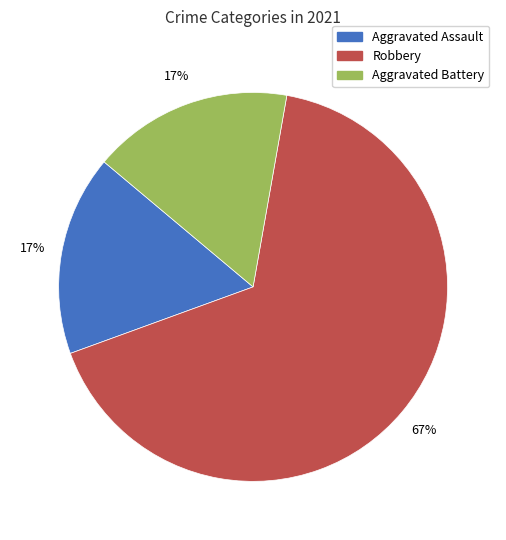

Count the number of slices in the pie.

3